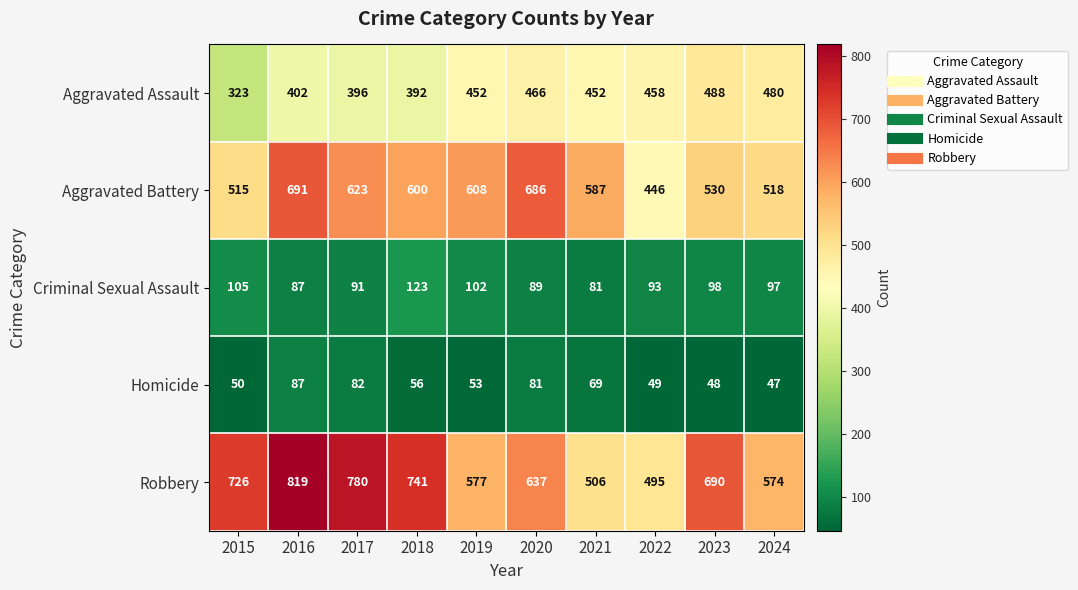

What is the total value across all series at 2020?

1959